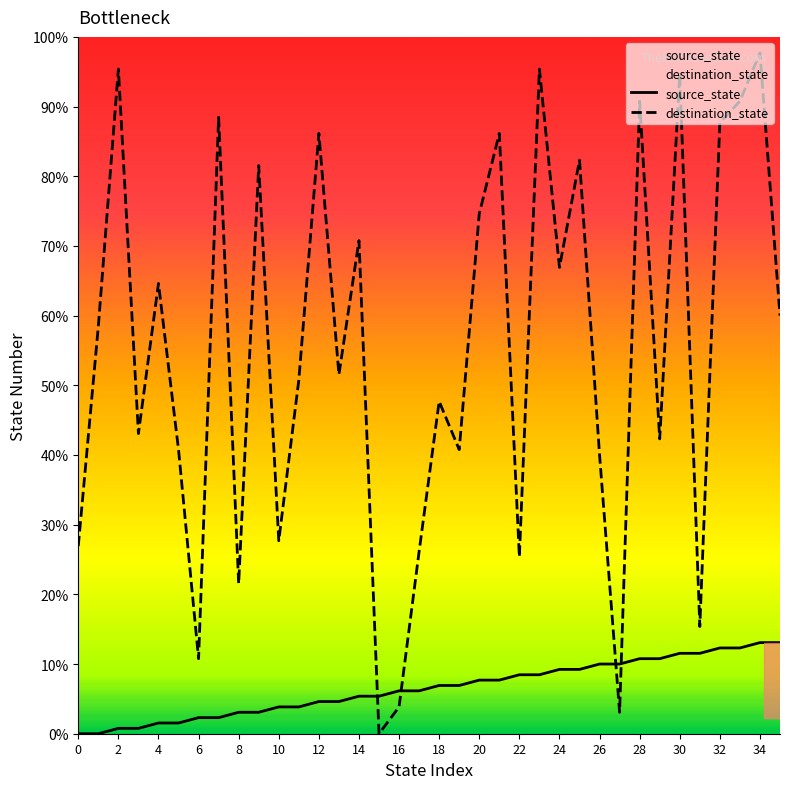

How many series are shown in this chart?

2